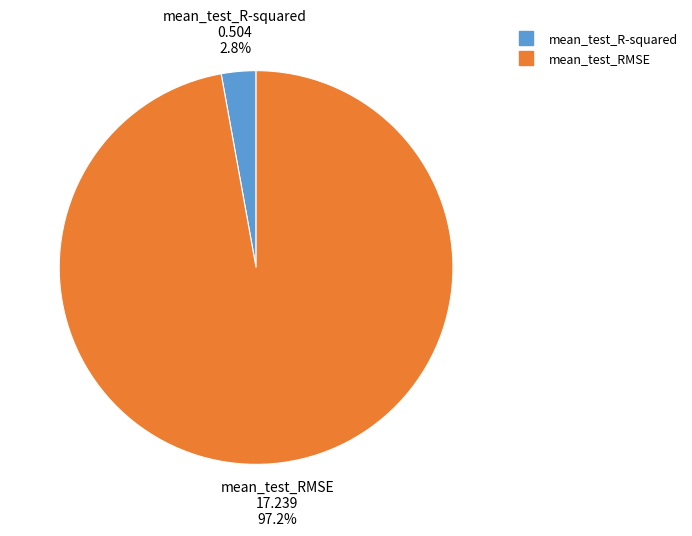

What percentage do mean_test_RMSE and mean_test_R-squared together represent?

100.0%